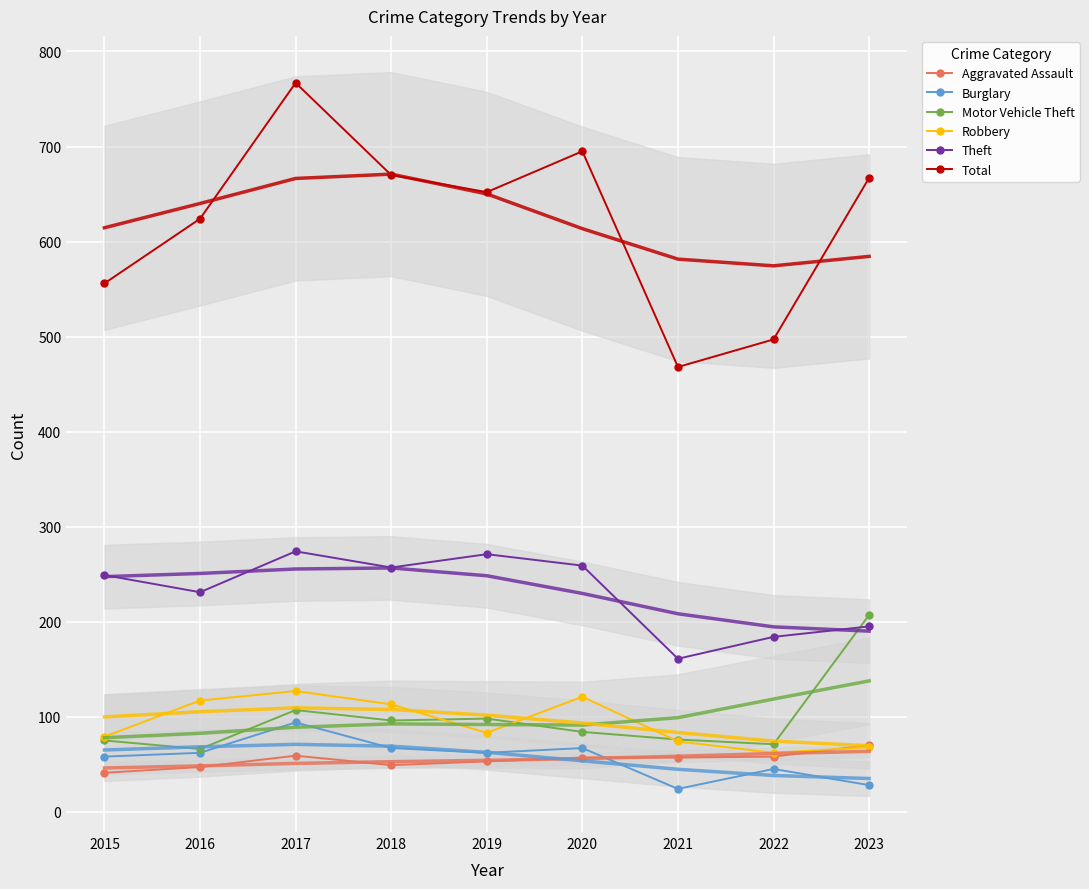

What is the value of the Burglary point at the 3rd from the left?

94